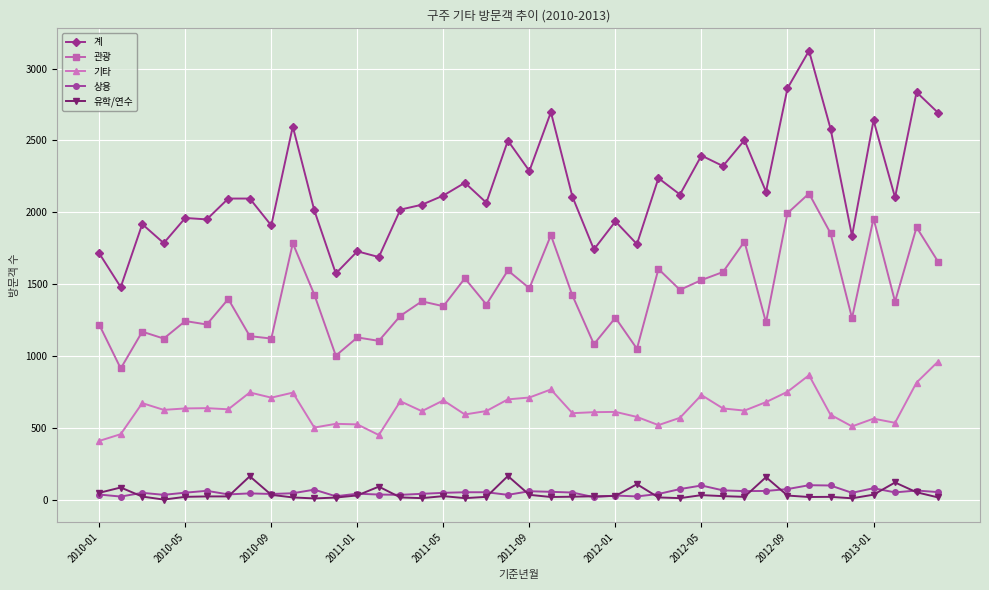

What is the minimum value for 계?

1480